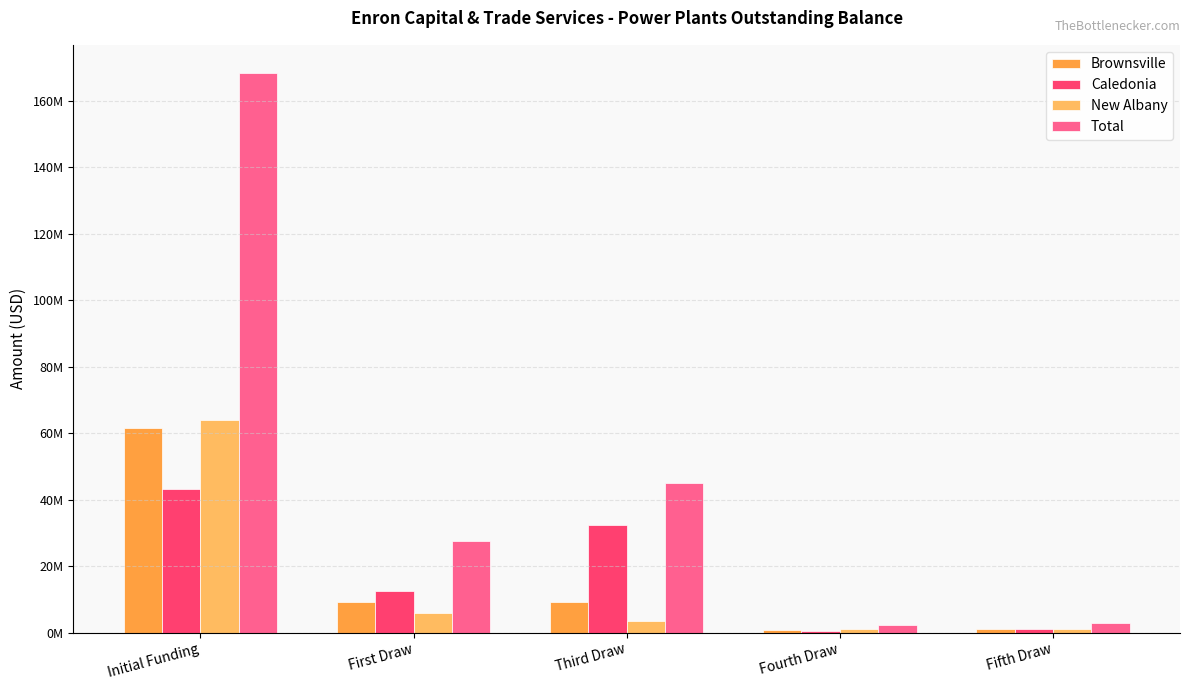

What is the sum of all Caledonia values?

89284820